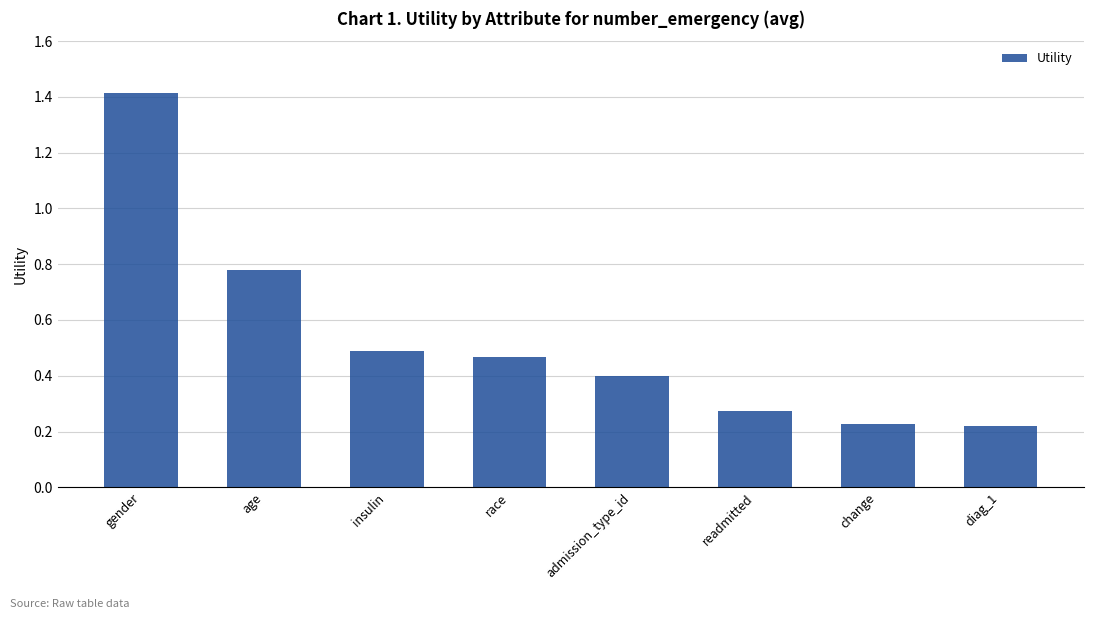

Which category has the highest value across all series?

gender